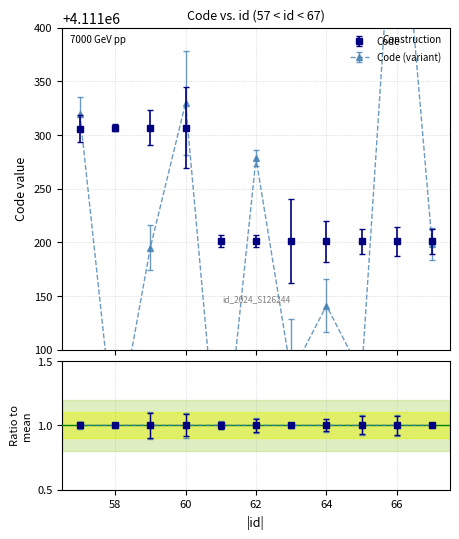

Between 61 and 67, which is larger?

61